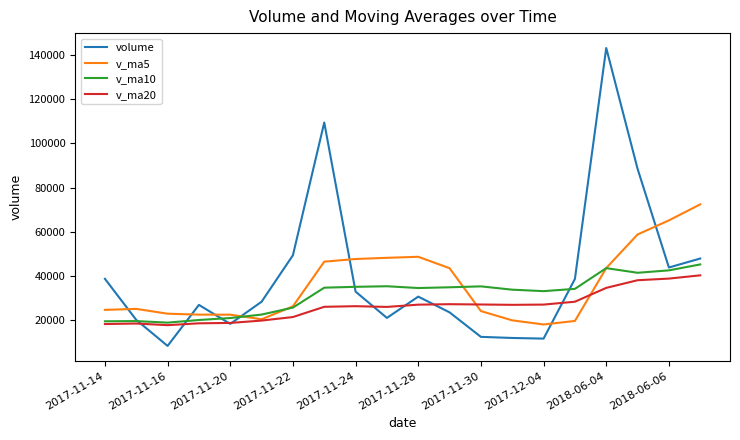

List the series in order of their overall mean, highest first.

volume, v_ma5, v_ma10, v_ma20